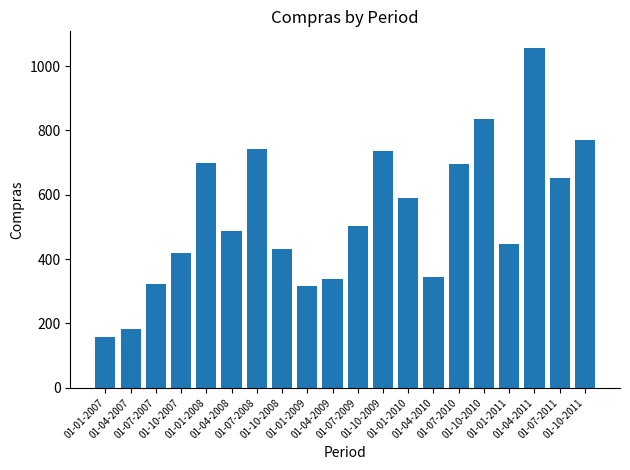

What is the change in value from 01-10-2008 to 01-07-2009?

+73